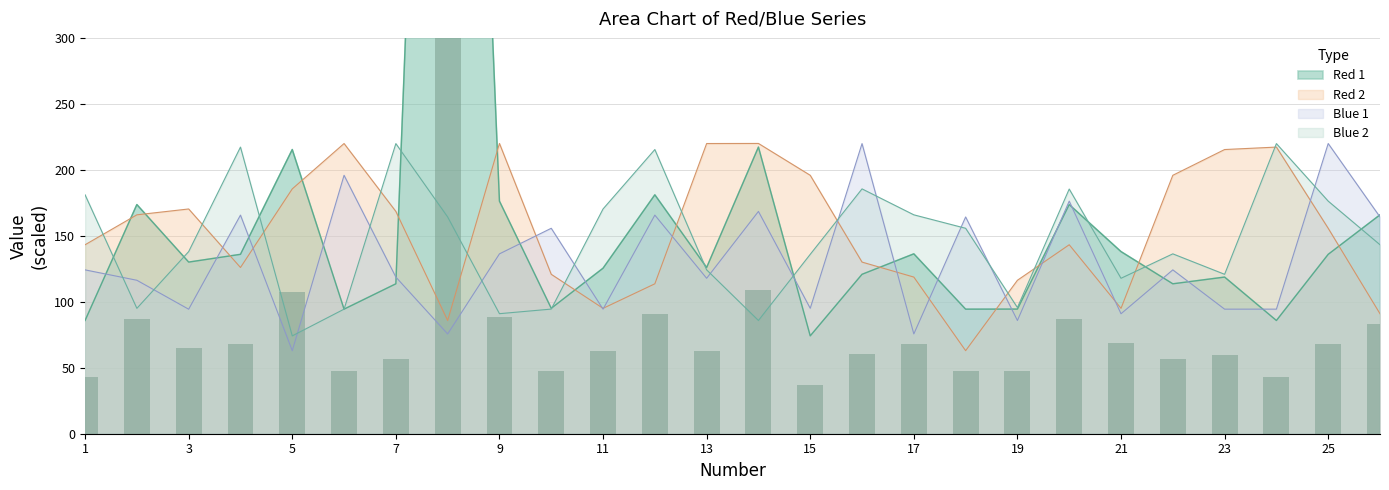

What is the spread (max minus min) of values at 25?

84.0